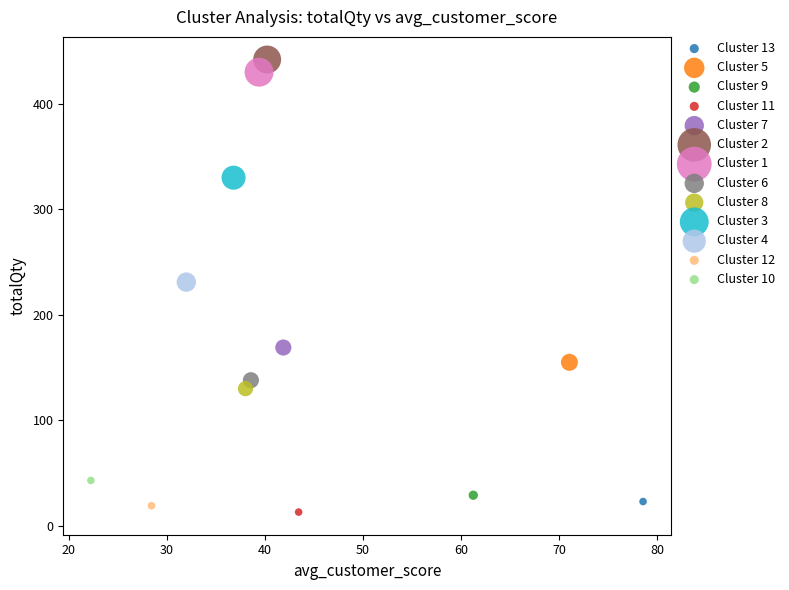

Which series reaches the minimum Y coordinate?

Cluster 11